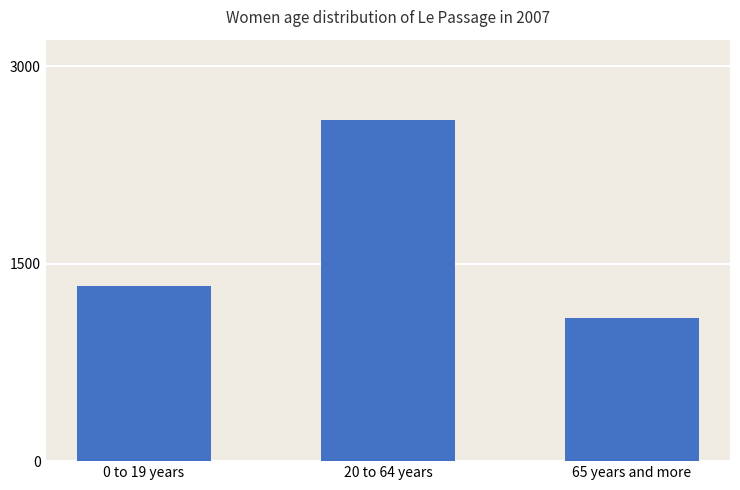

Reading left to right, what are all the values shown in this chart?

0 to 19 years=1329	20 to 64 years=2592	65 years and more=1085